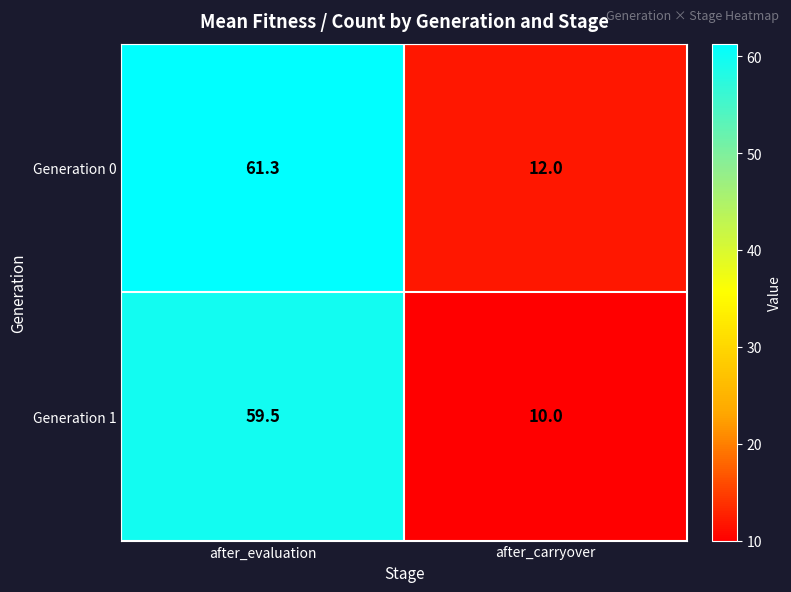

True or false: Generation 1 has a value of 36.5 at after_evaluation.

False